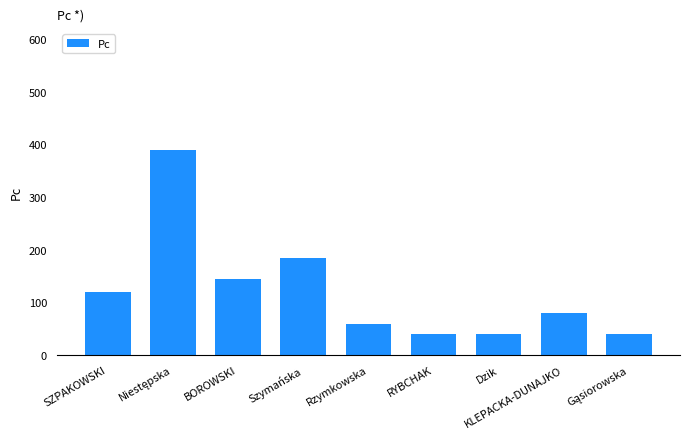

What is the difference between the values at Szymańska and SZPAKOWSKI?

65